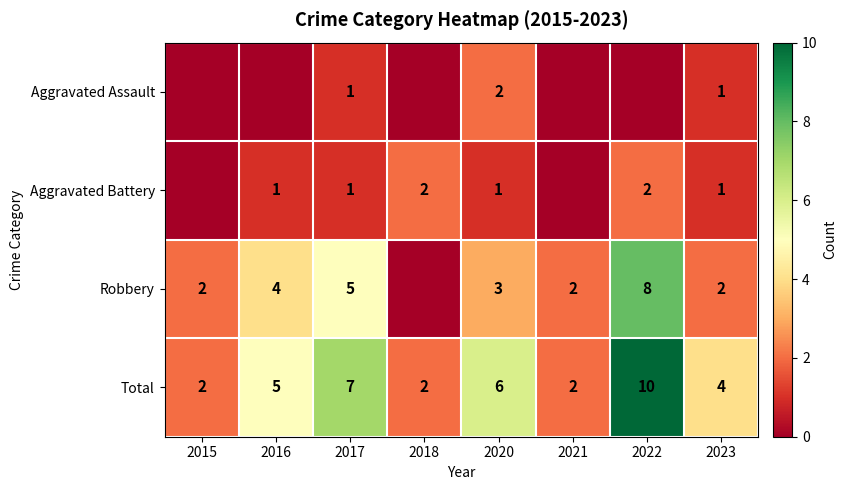

How many data points in Total are less than 5?

4